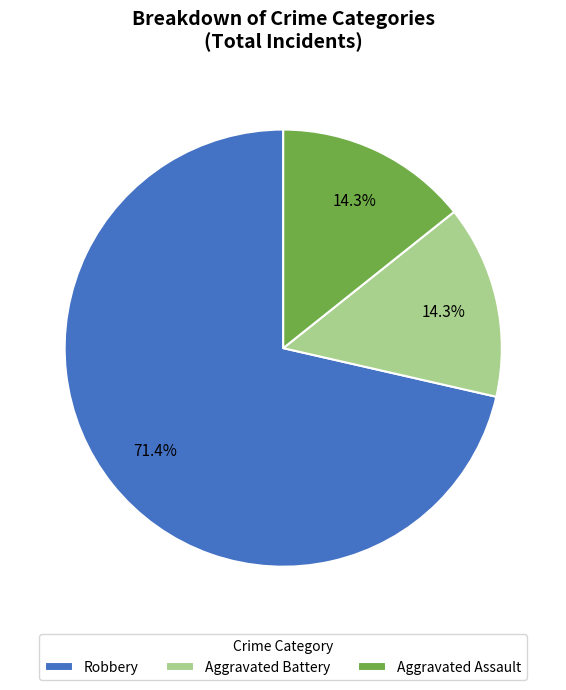

Combined, do Aggravated Assault and Robbery account for over 50%?

Yes